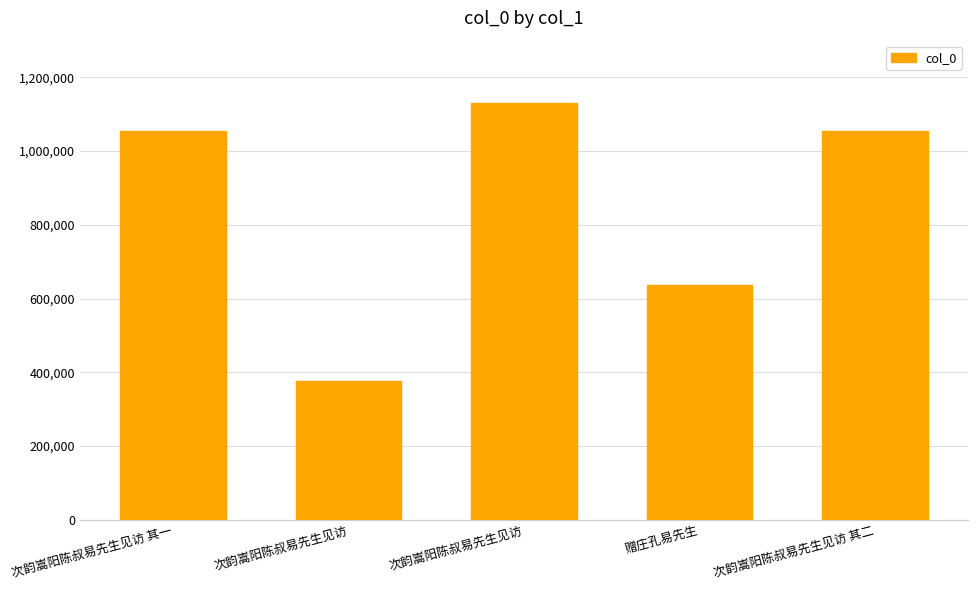

What is the difference between the values at 次韵嵩阳陈叔易先生见访 and 赠庄孔易先生?

492276